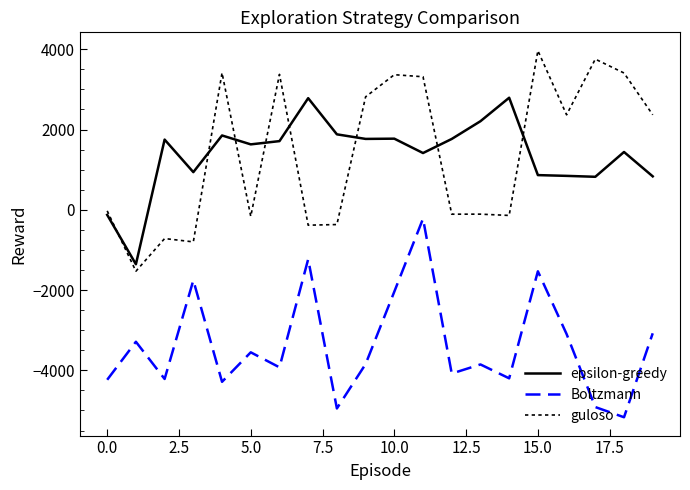

How many lines are shown in the chart?

3